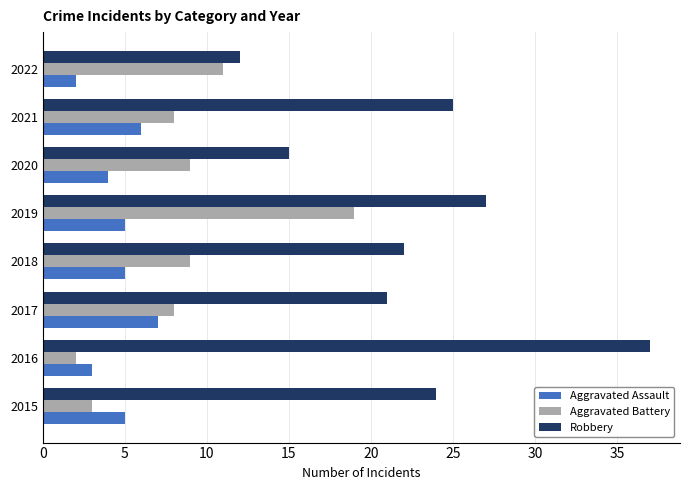

The value of Robbery at 2021 is 5. True or false?

False